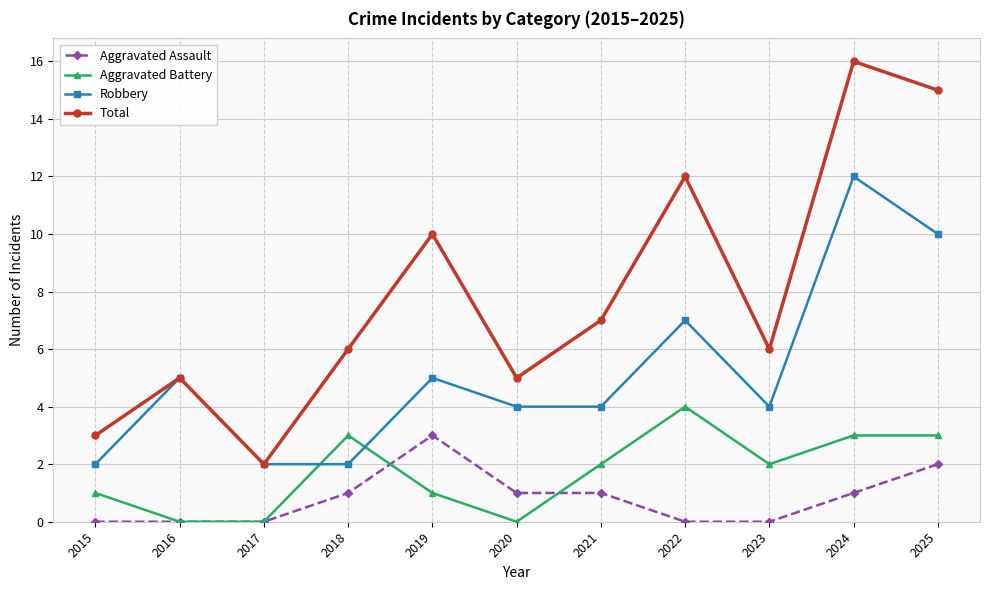

At which category is the sum across all series the highest?

2024